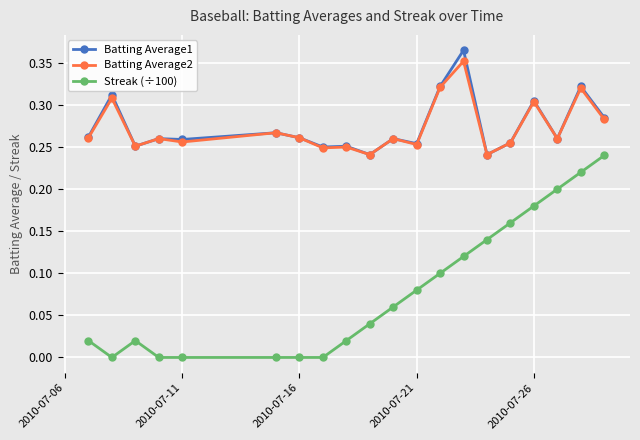

Which series has the widest spread of values?

Streak (÷100)